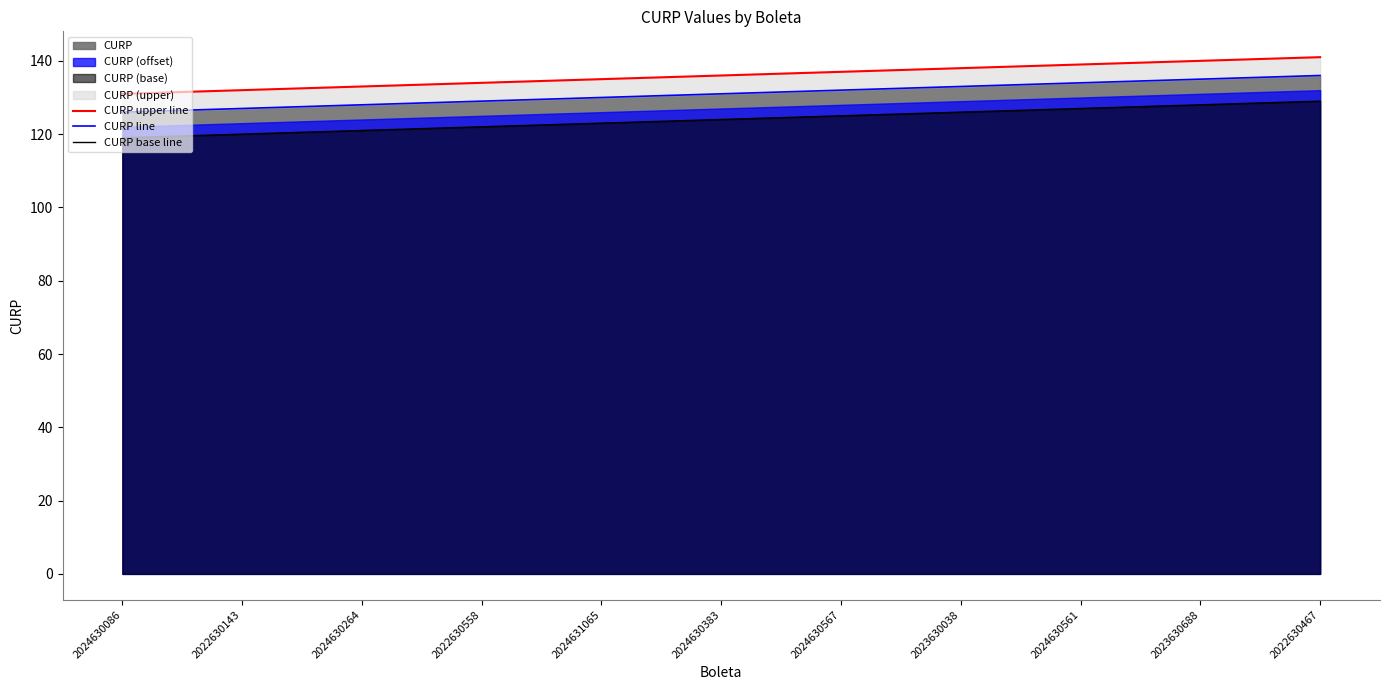

Rank the categories by CURP line value from lowest to highest.

2024630086, 2022630143, 2024630264, 2022630558, 2024631065, 2024630383, 2024630567, 2023630038, 2024630561, 2023630688, 2022630467